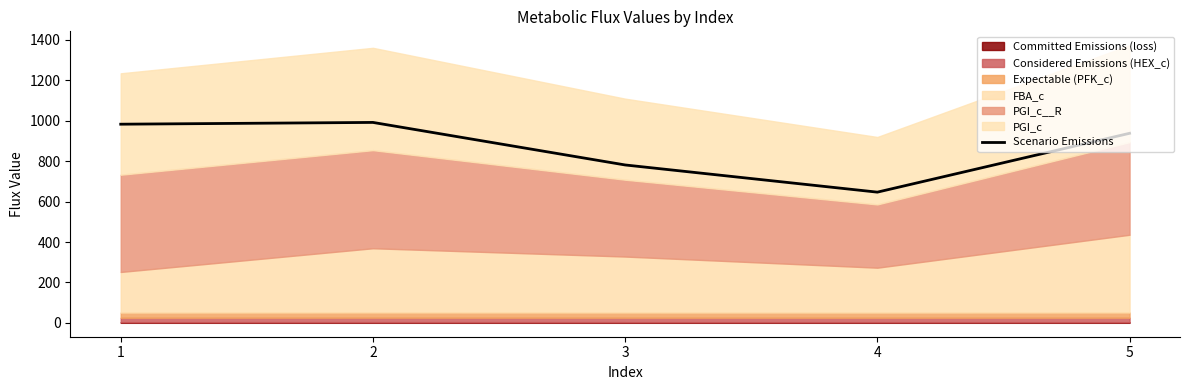

What is the value of the 5th point from the left?

938.0